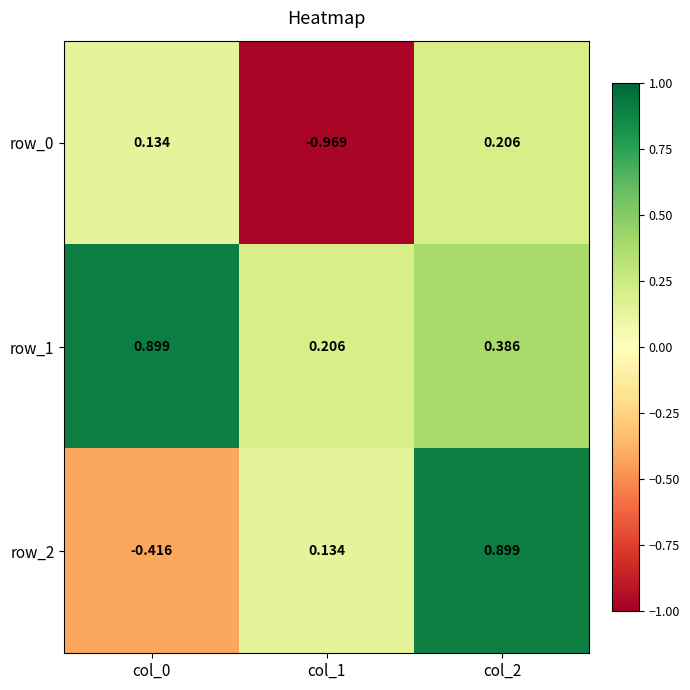

What is the maximum value shown in the chart?

0.9